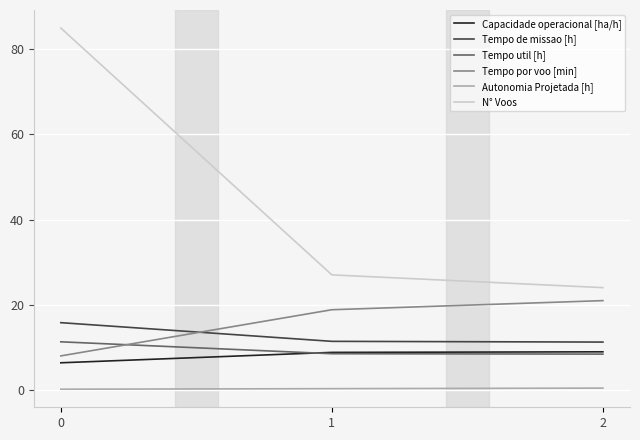

What is the maximum value for Capacidade operacional [ha/h]?

8.9